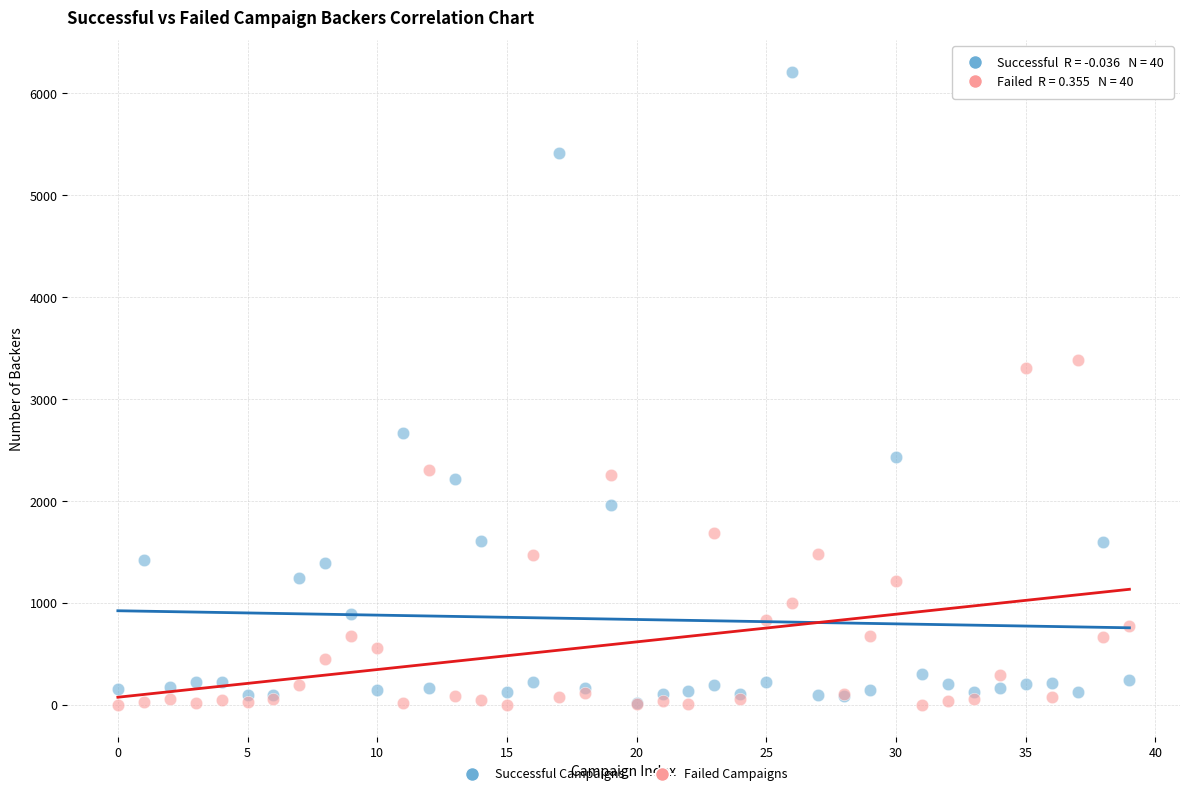

In the Successful Campaigns series, what Y value is closest to 3114?

2673